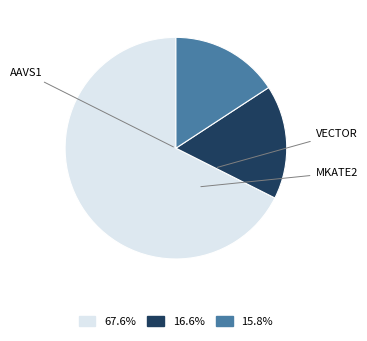

Count the number of slices in the pie.

3